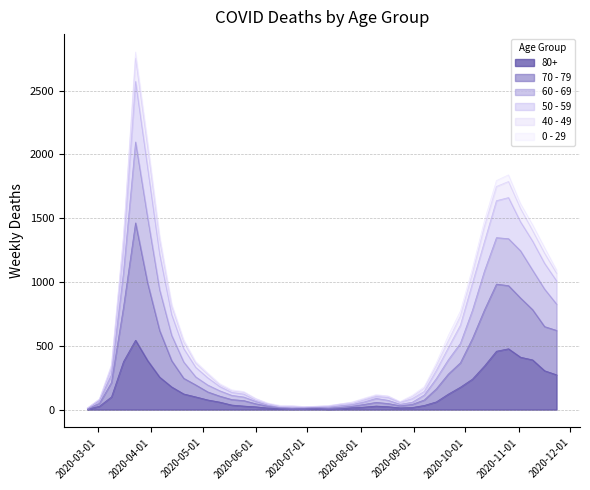

What is the difference between the second highest and minimum values in the 80+ series?

474